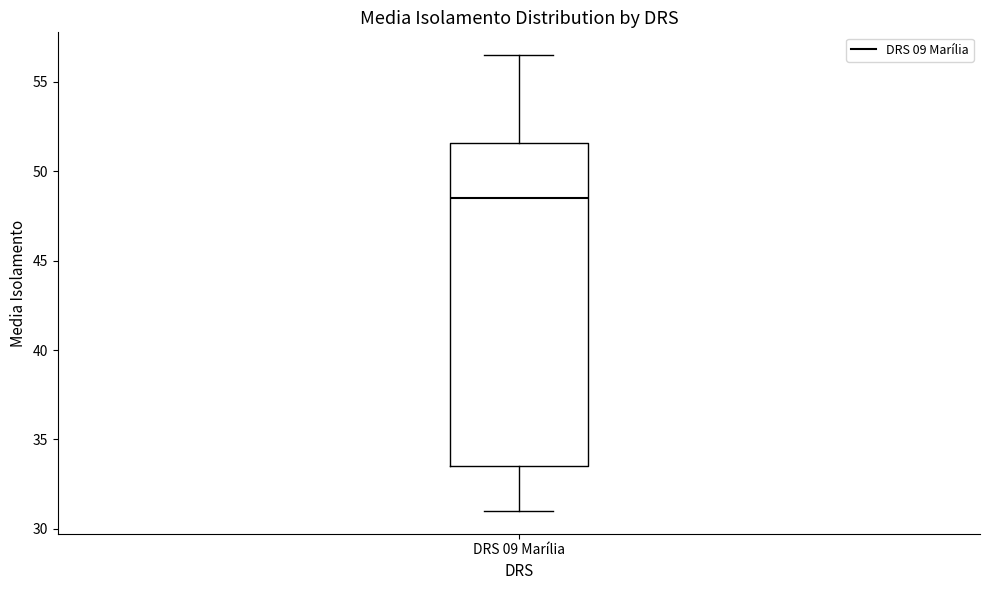

Where does the upper whisker of the box for DRS 09 Marília end on the y-axis? The values are not printed on the chart, so give them approximately, as read against the axis.

56.5